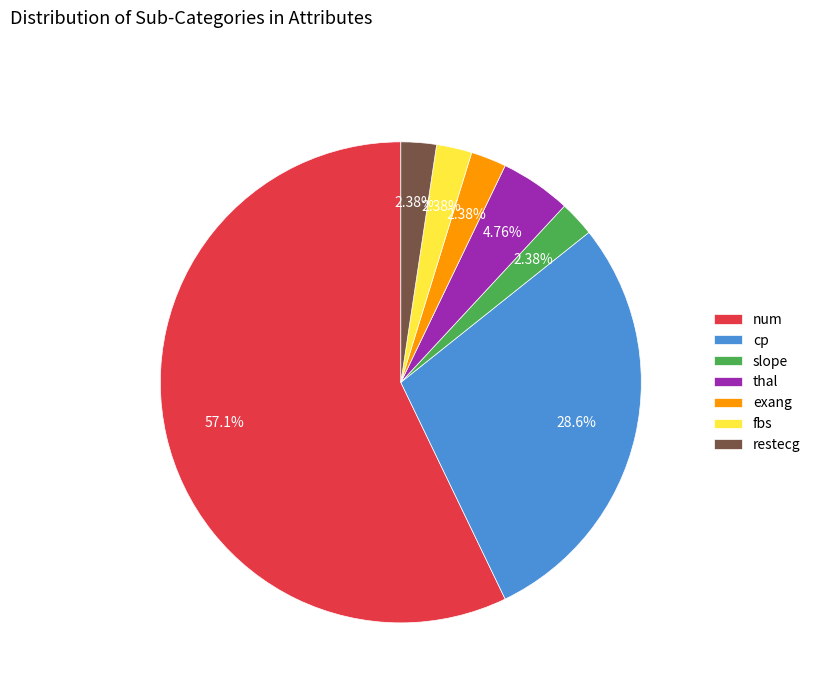

To the nearest percent, what portion does num represent?

57%